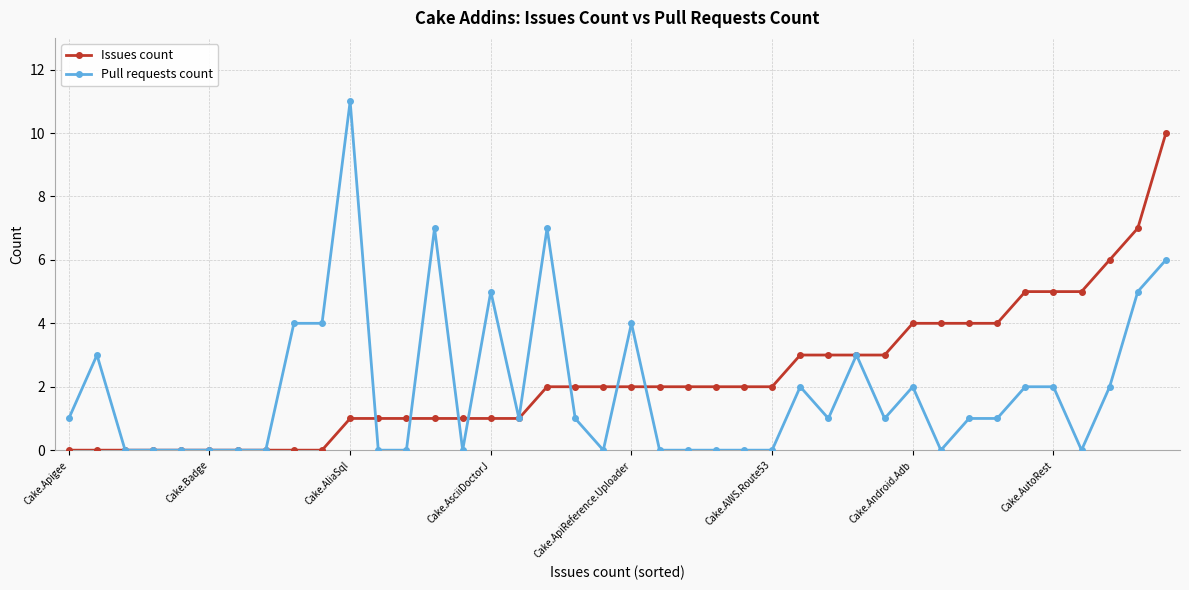

Which series has the largest range (max minus min)?

Pull requests count